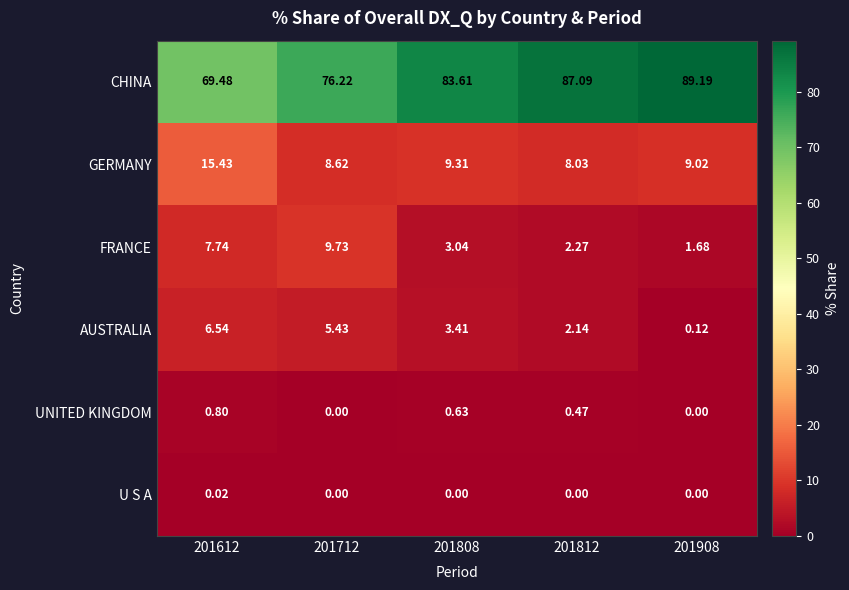

Which series has the largest range (max minus min)?

CHINA